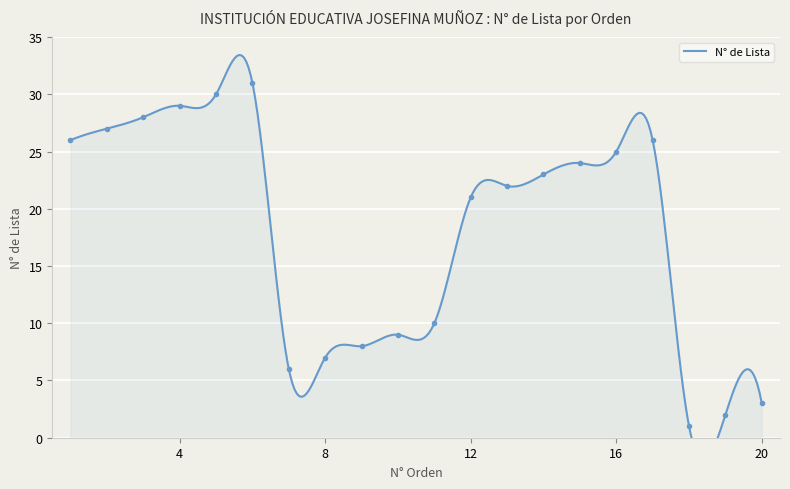

How many data points are above 23?

9